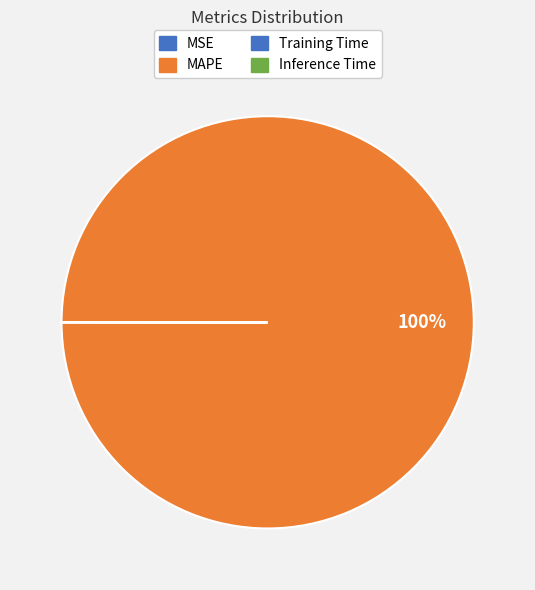

Which has a higher value, MAPE or Inference Time?

MAPE